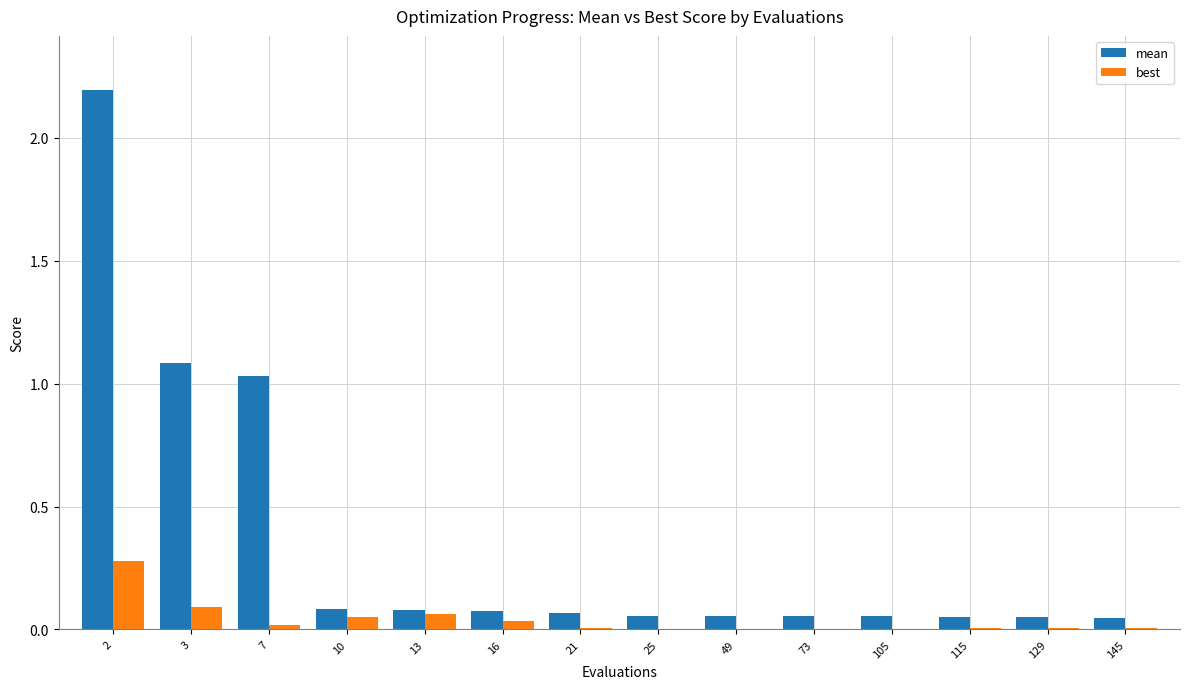

True or false: mean has a value of 0.1 at 10.

True